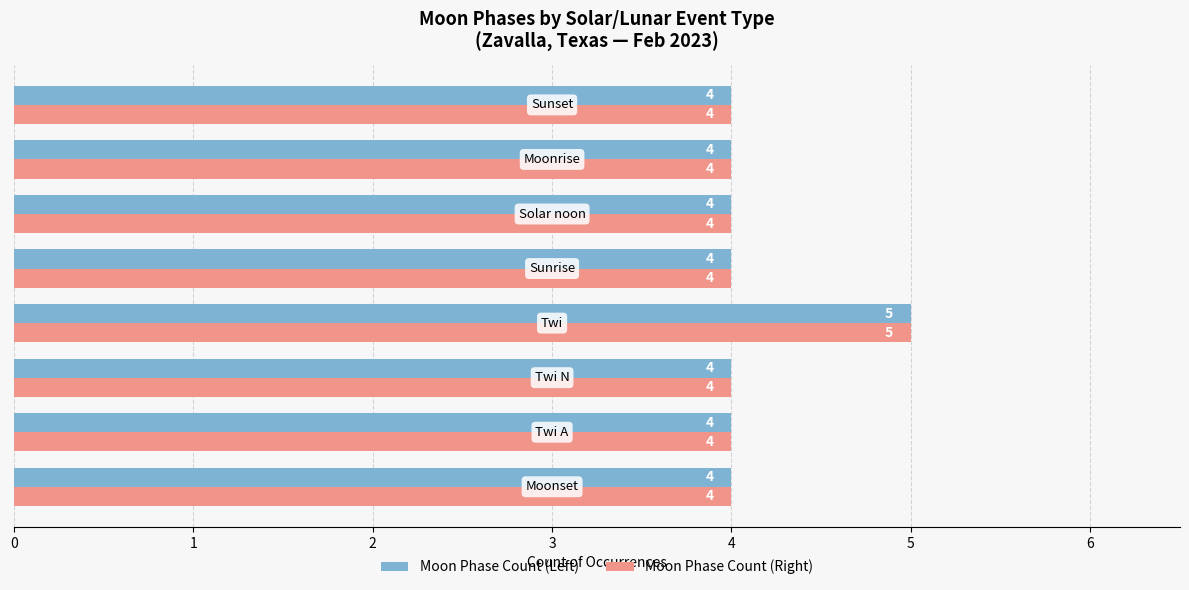

What is the highest value of the Moon Phase Count (Left) series?

5